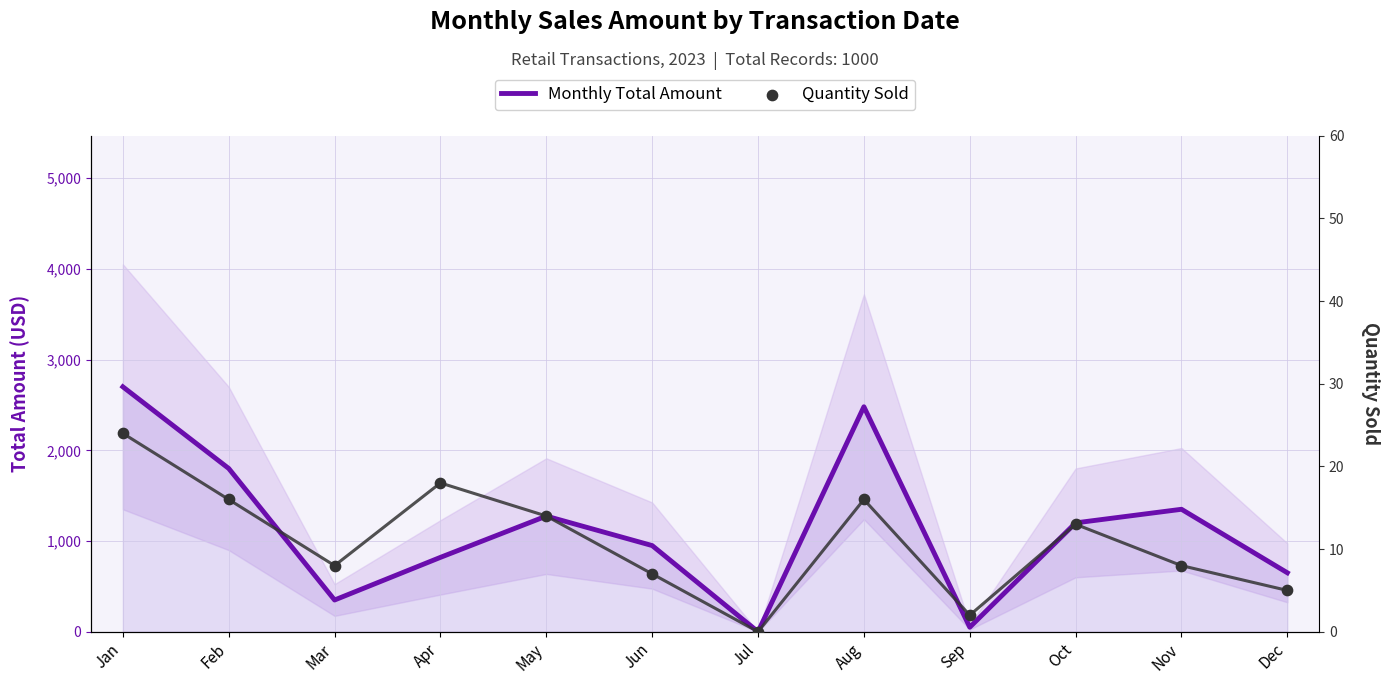

At how many categories does at least one series exceed 1606?

3